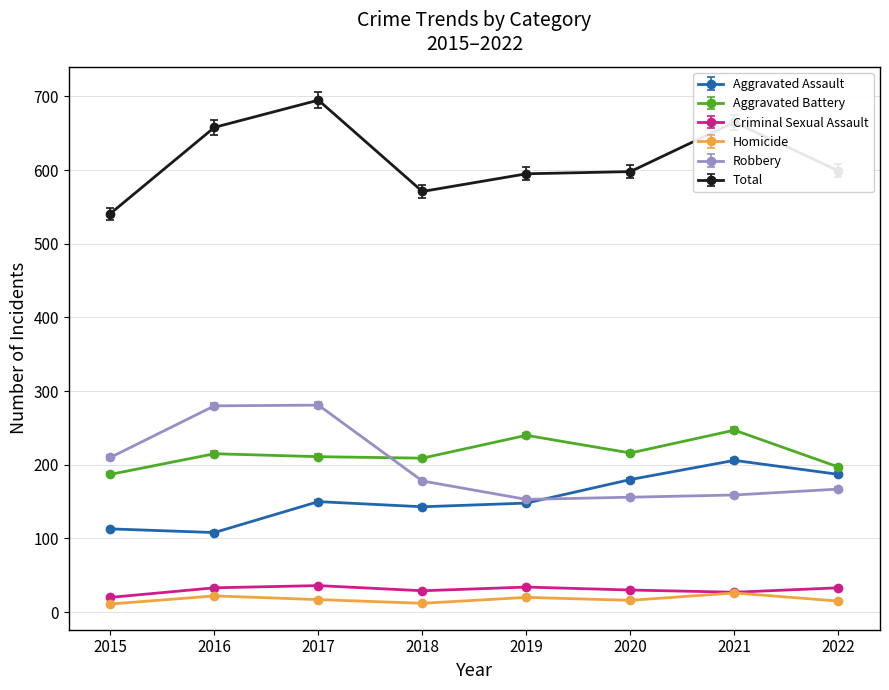

What is the minimum value for Aggravated Battery?

187